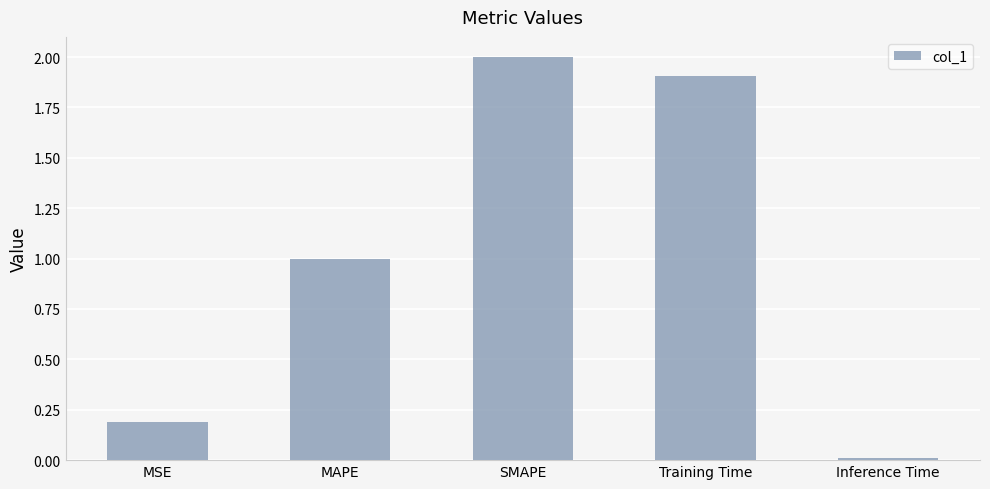

Rank the categories by value from highest to lowest.

SMAPE, Training Time, MAPE, MSE, Inference Time